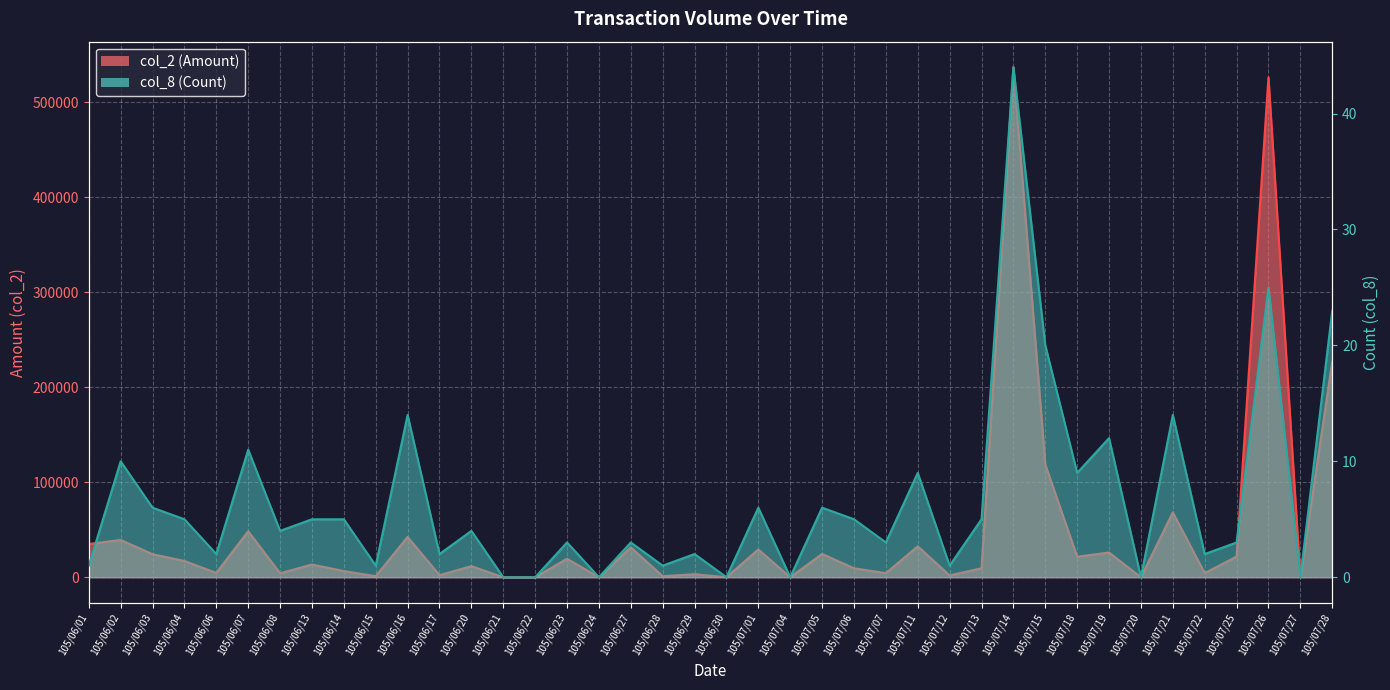

What position from the right is 105/07/11?

14